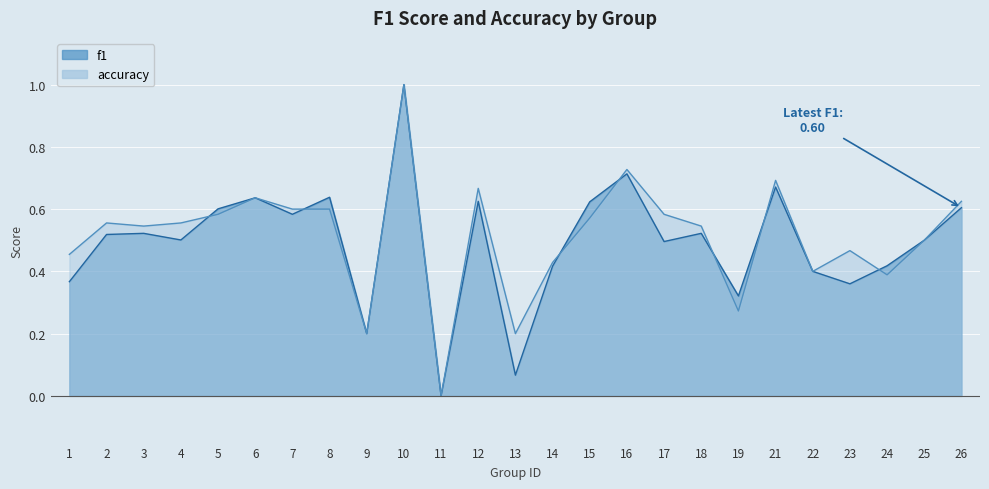

List the series in order of their peak value, lowest first.

f1, accuracy